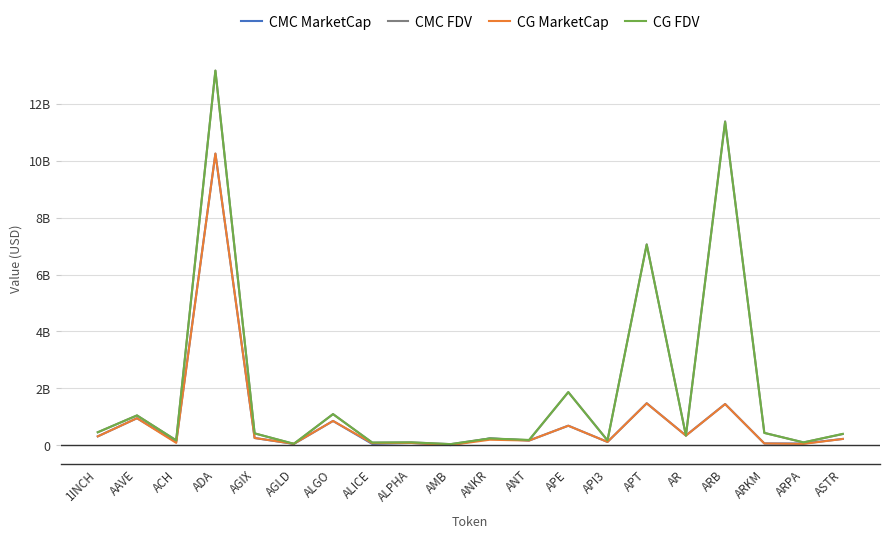

Which series changed the most between ANKR and ARPA?

CMC MarketCap